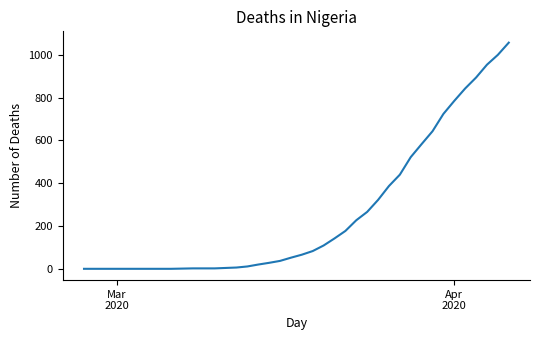

What is the greatest value displayed?

1057